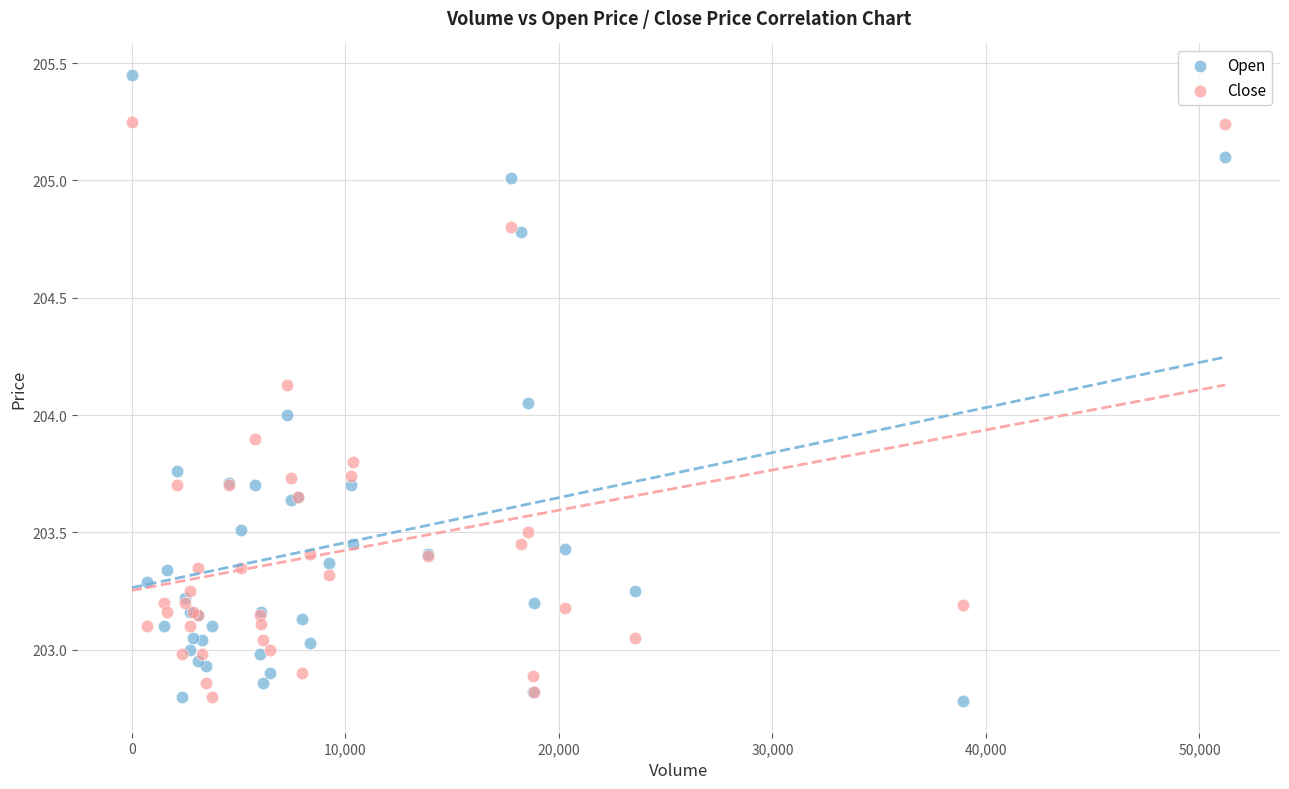

Which series reaches the maximum Y coordinate?

Open